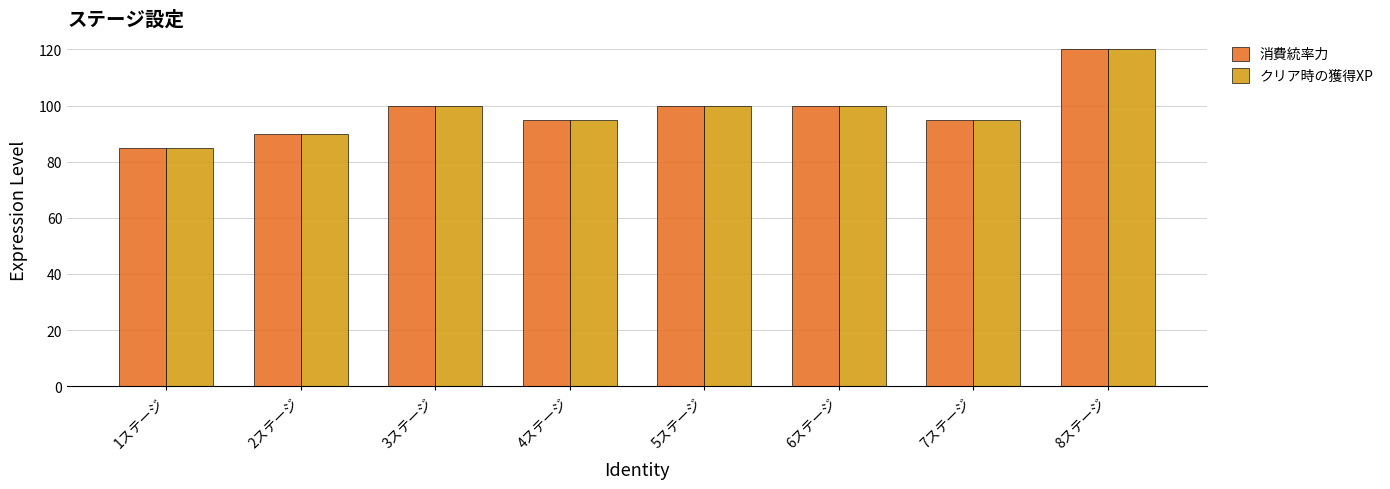

At which category does the chart reach its peak across all series?

8ステージ